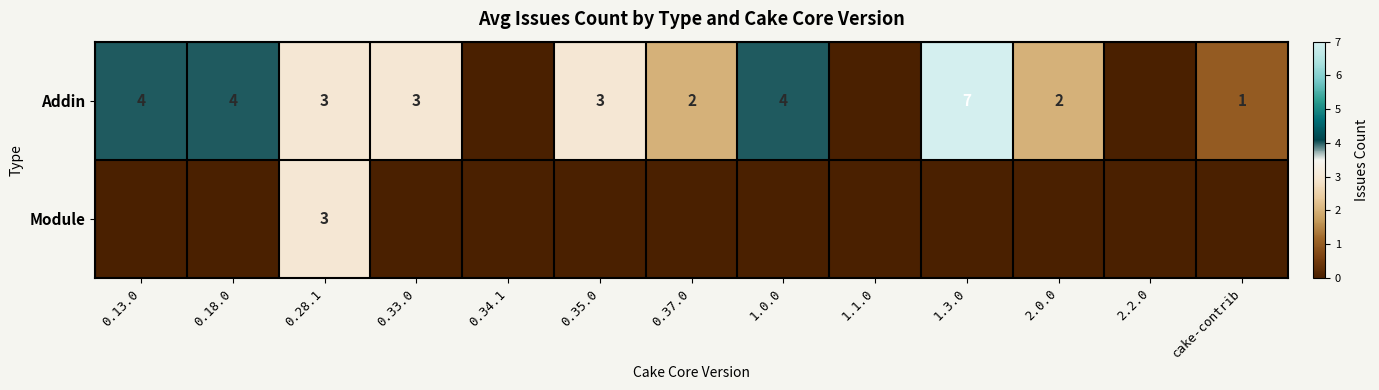

What is the total value across all series at 0.28.1?

6